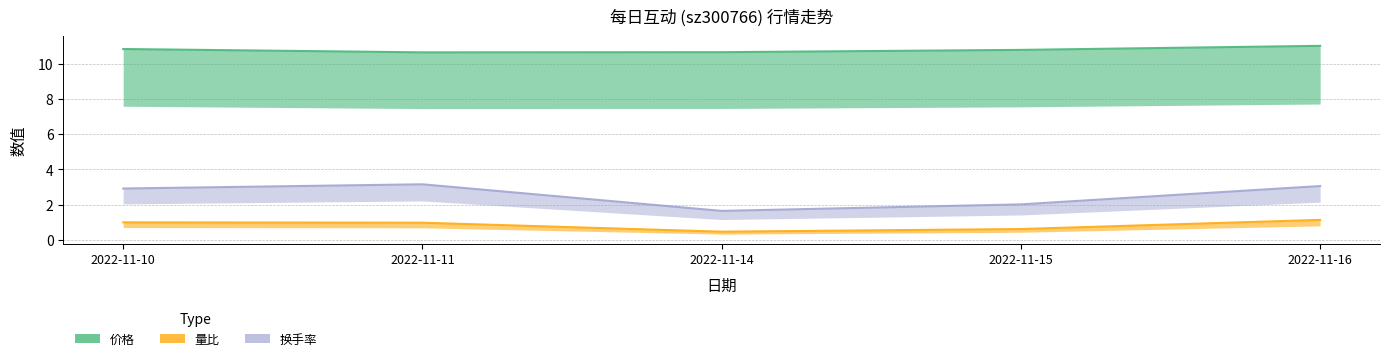

True or false: 换手率 and 价格 cross at least once.

False